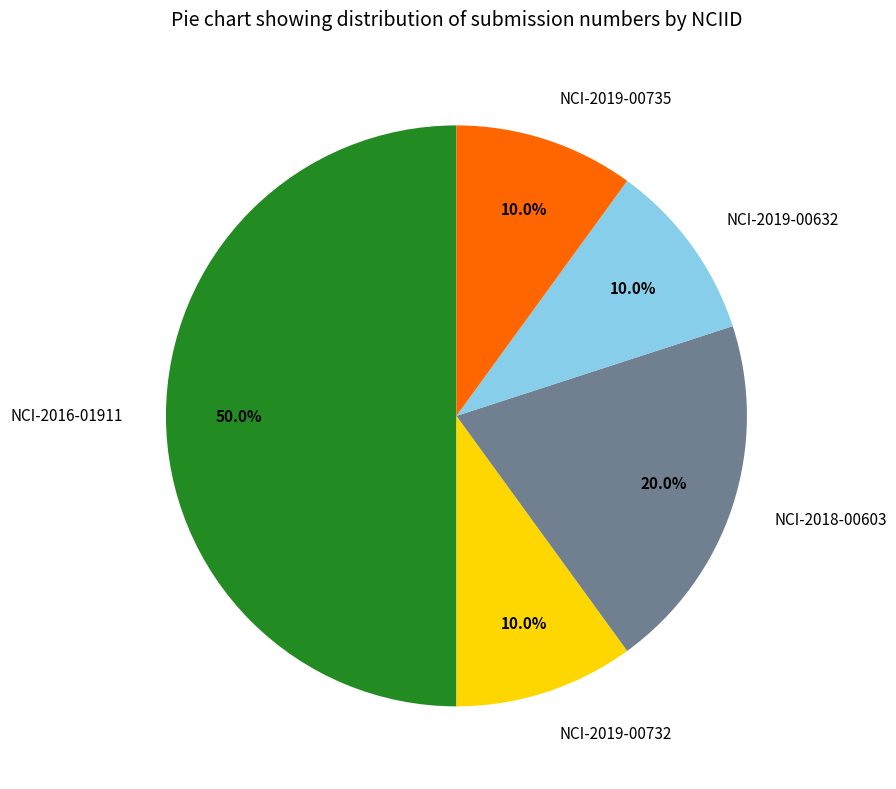

How many slices are in this pie chart?

5